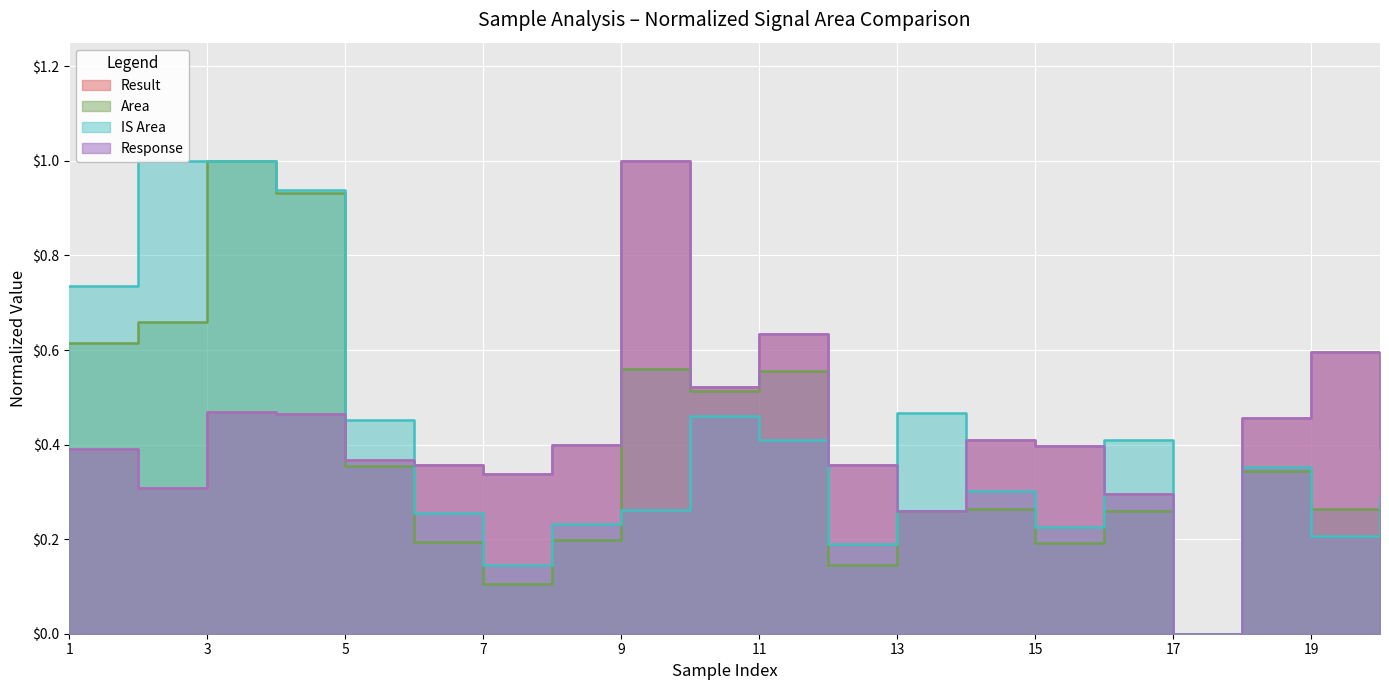

Rank the series at 4 from lowest to highest value.

Result, Response, Area, IS Area